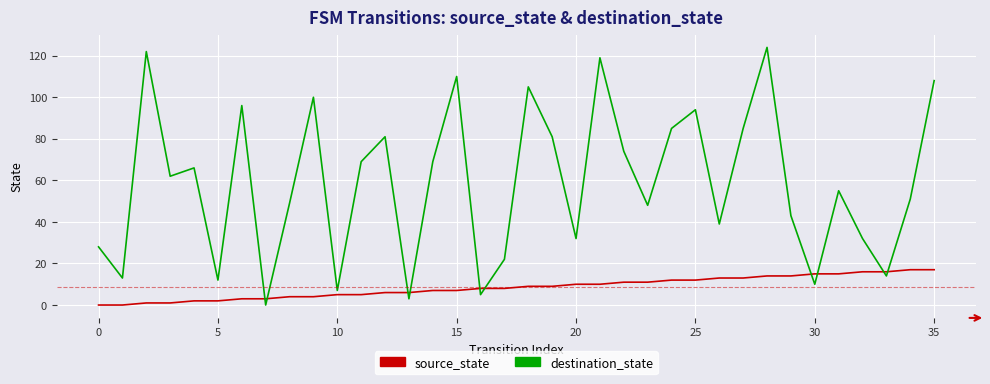

Which series ends up on top after the final intersection of destination_state and source_state?

destination_state